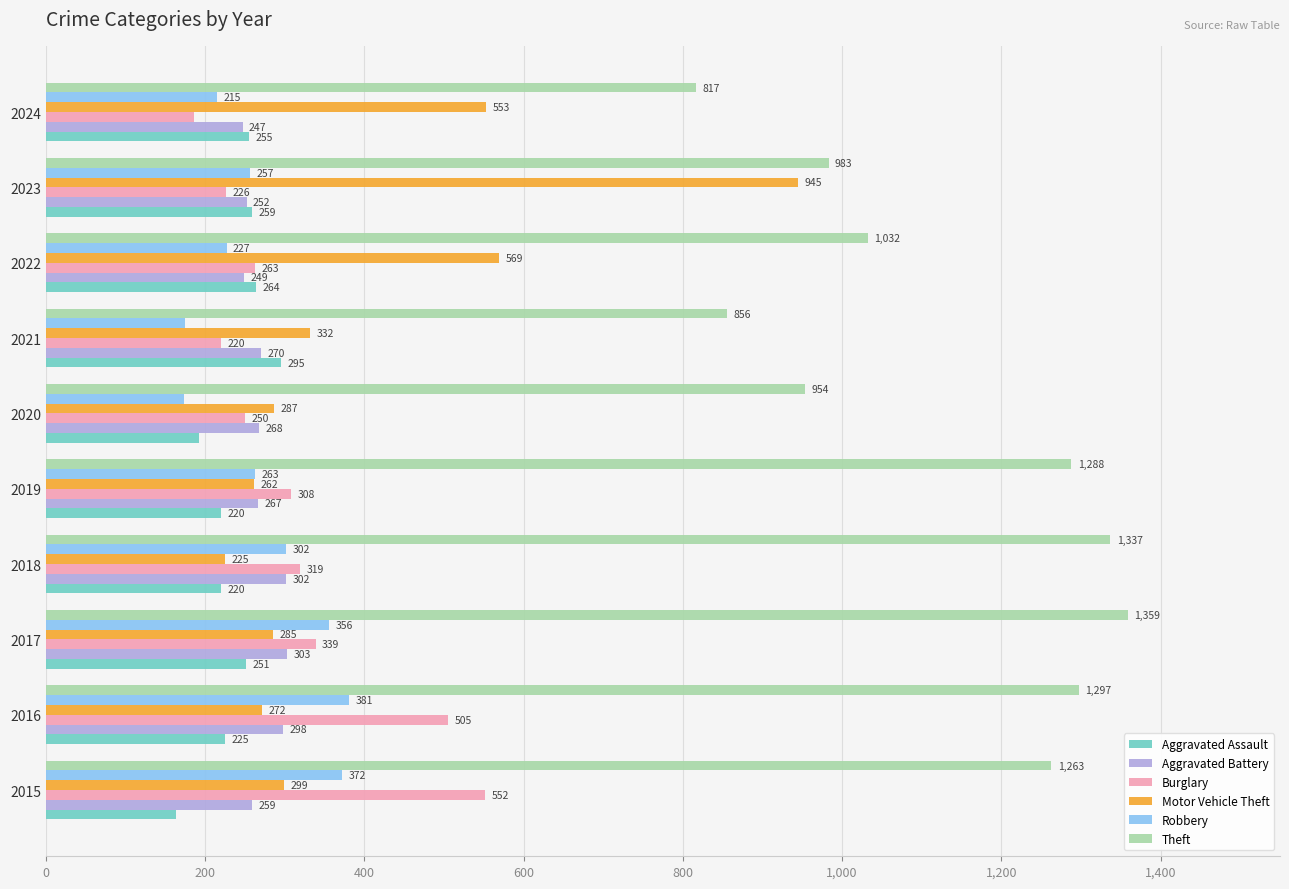

Which series has the widest spread of values?

Motor Vehicle Theft